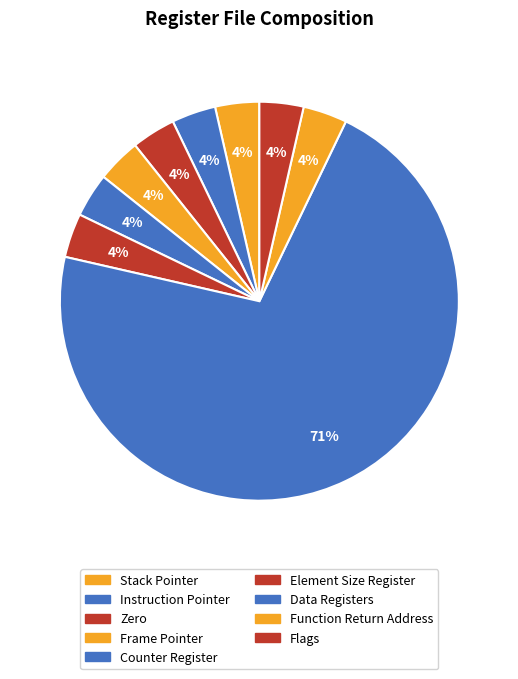

What percentage is the Instruction Pointer slice, to the nearest percent?

4%